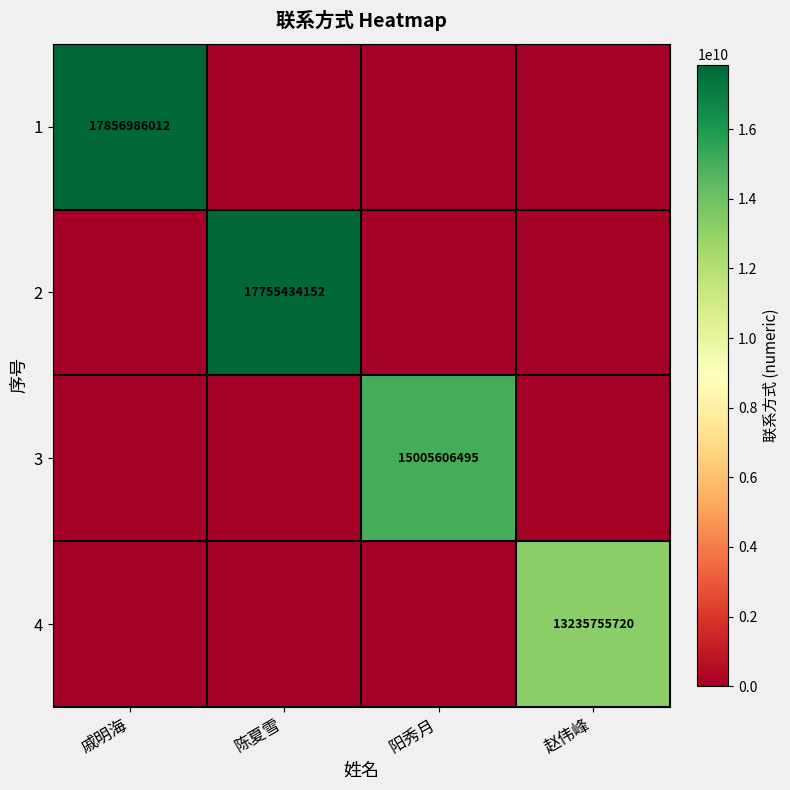

The value of 2 at 陈夏雪 is 4383662026. True or false?

False